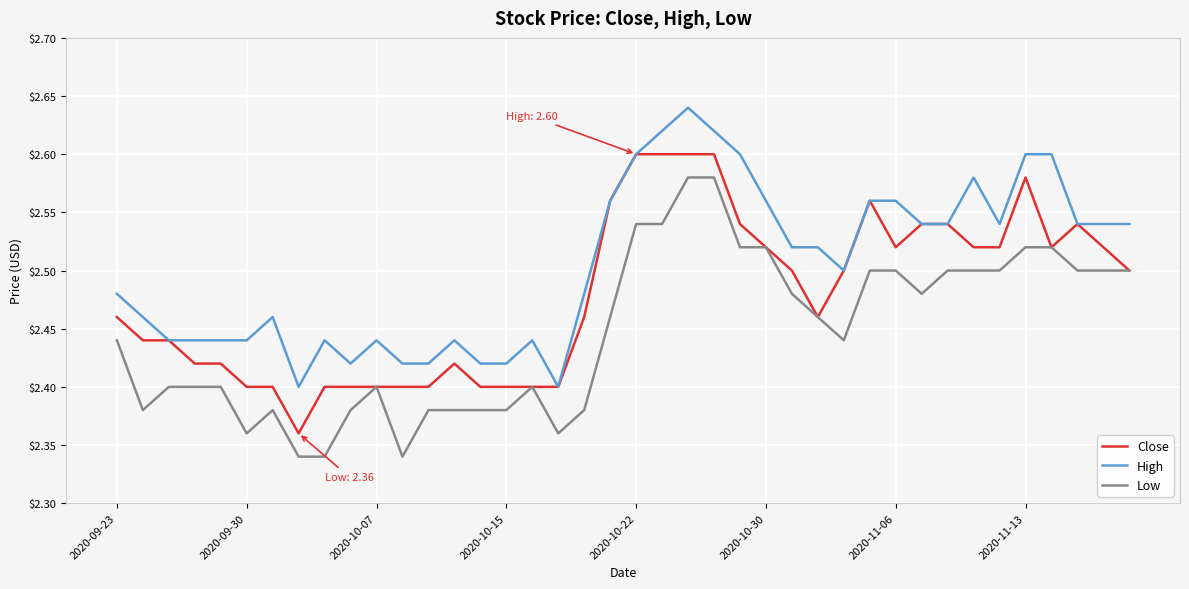

Count the number of data series in this chart.

3